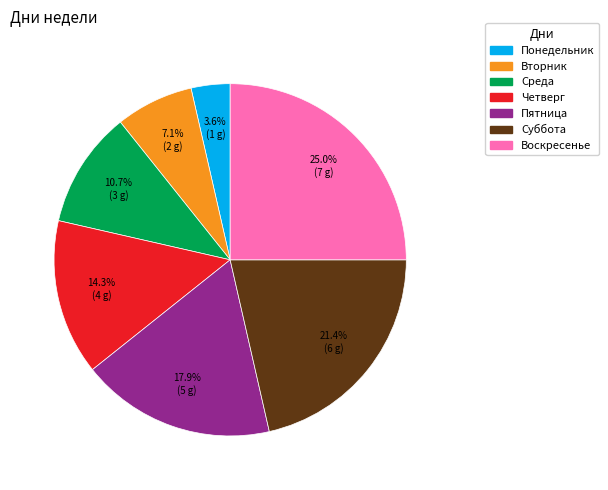

Rank the categories by value from highest to lowest.

Воскресенье, Суббота, Пятница, Четверг, Среда, Вторник, Понедельник